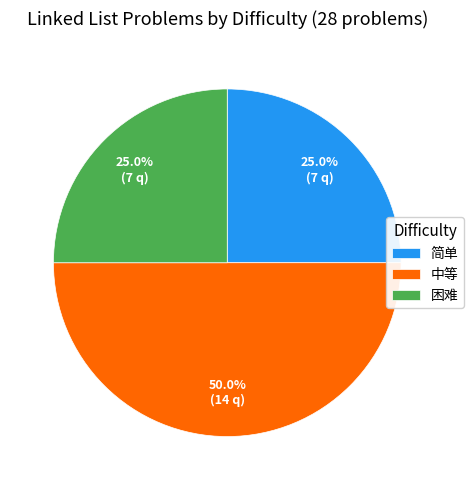

How many slices are in this pie chart?

3